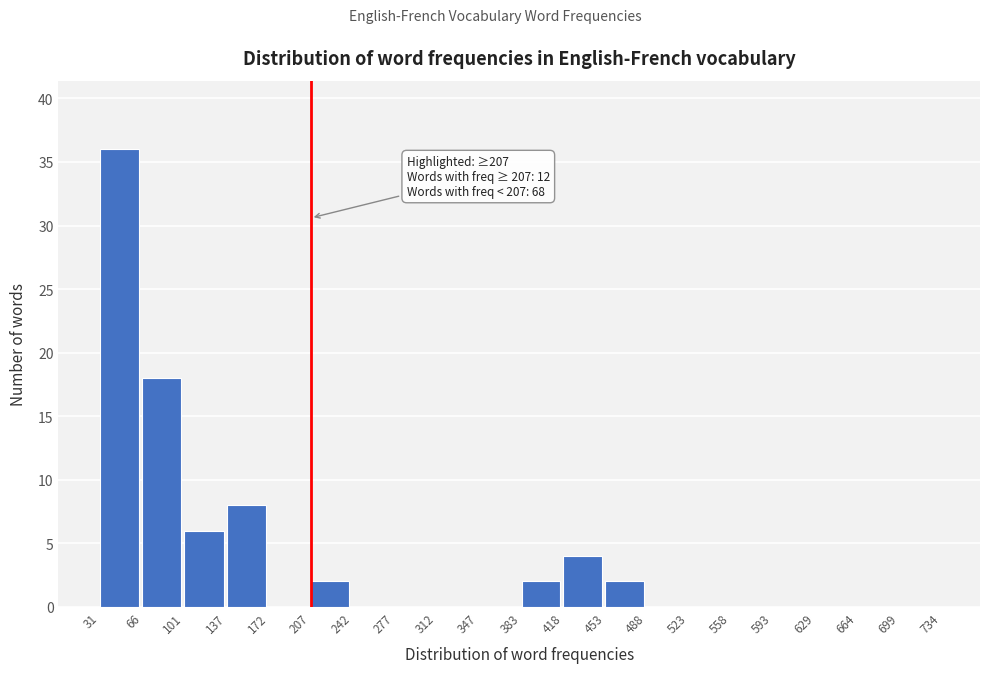

Which range on the x-axis has the tallest bar?

31 to 66